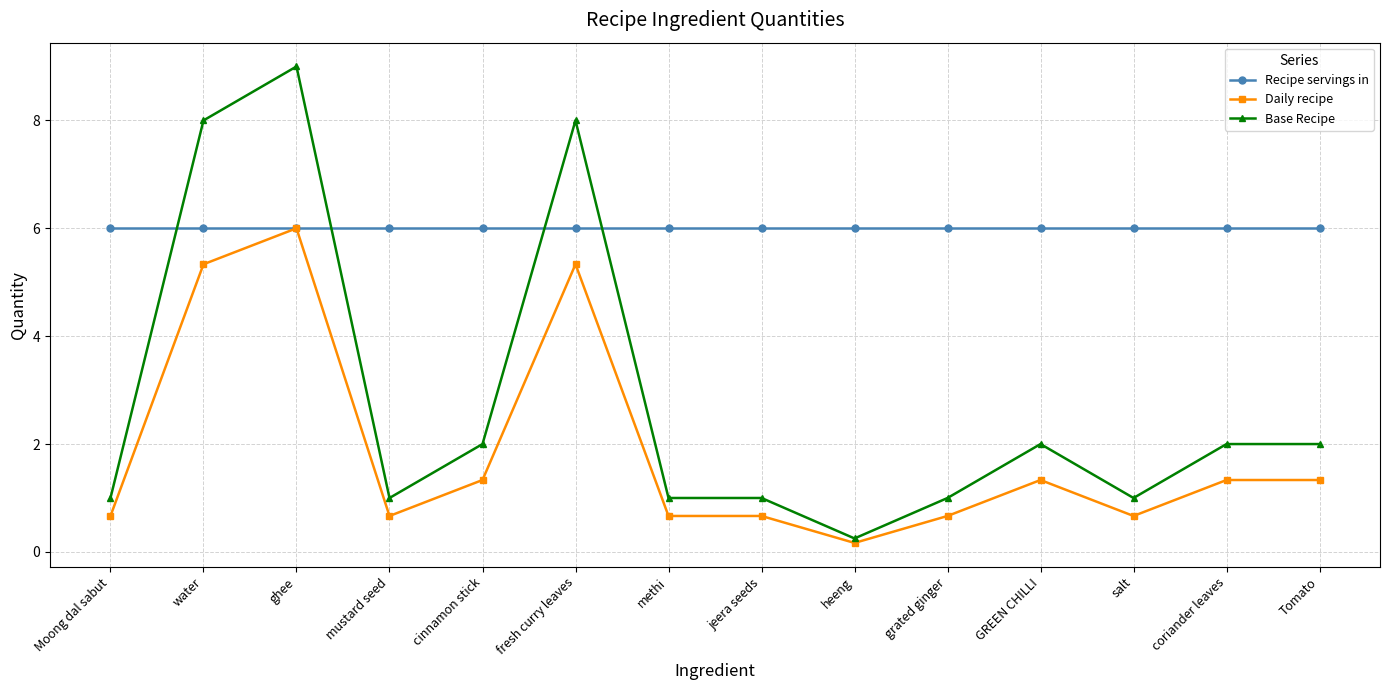

What is the total value across all series at fresh curry leaves?

19.3